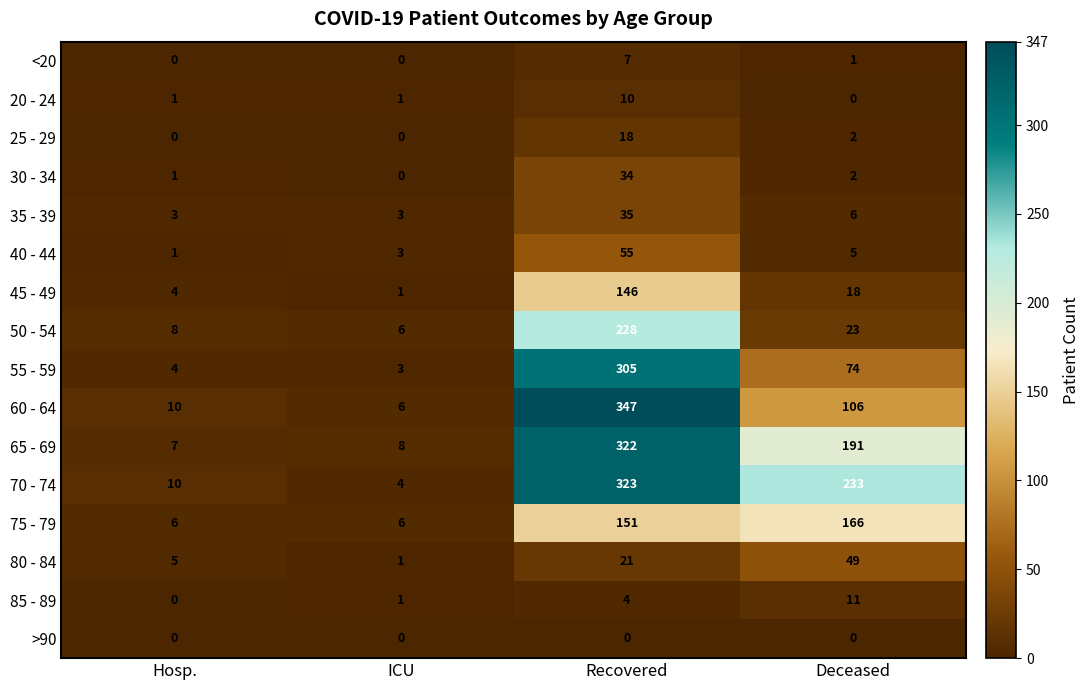

The 50 - 54 series shows 10 at ICU. True or false?

False